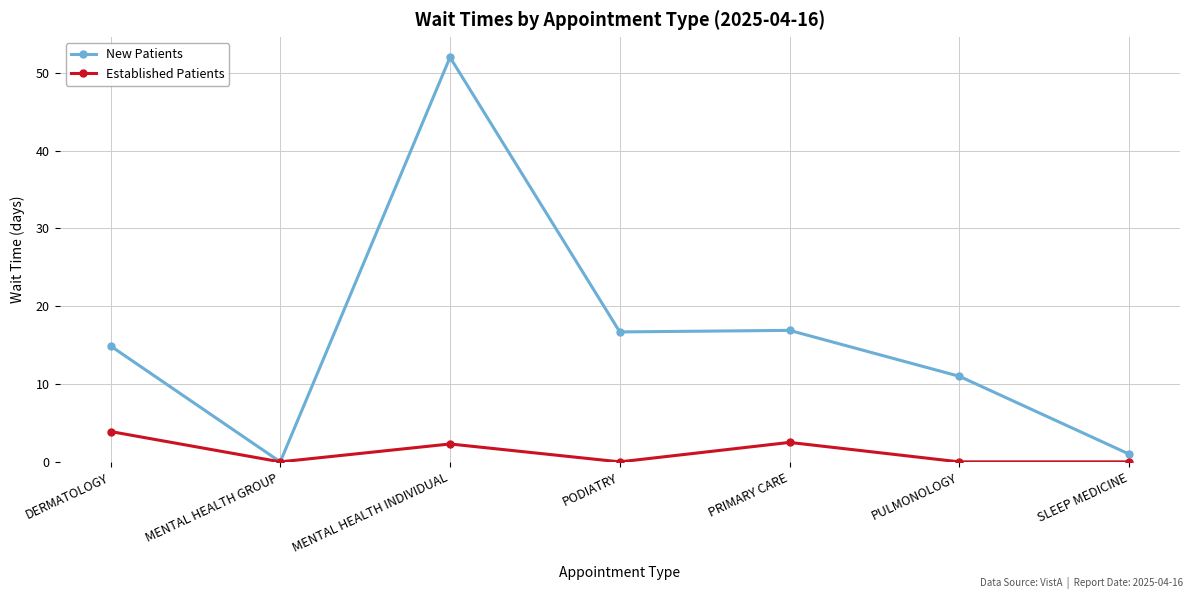

Is it true that Established Patients equals -2.2 at SLEEP MEDICINE?

False